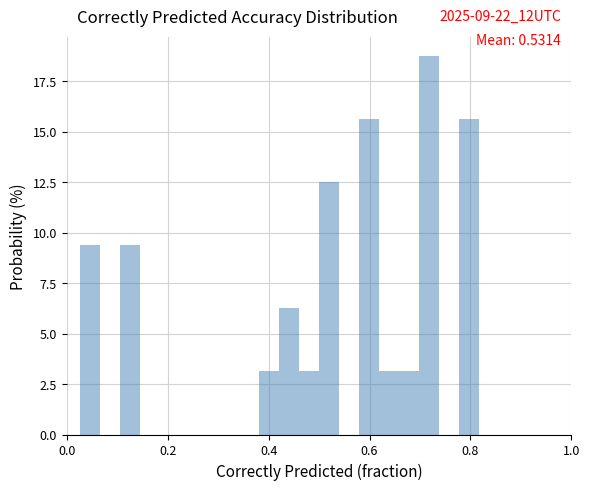

Around what value on the x-axis is the tallest bar? Give the approximate position of its centre, as read against the axis.

0.72